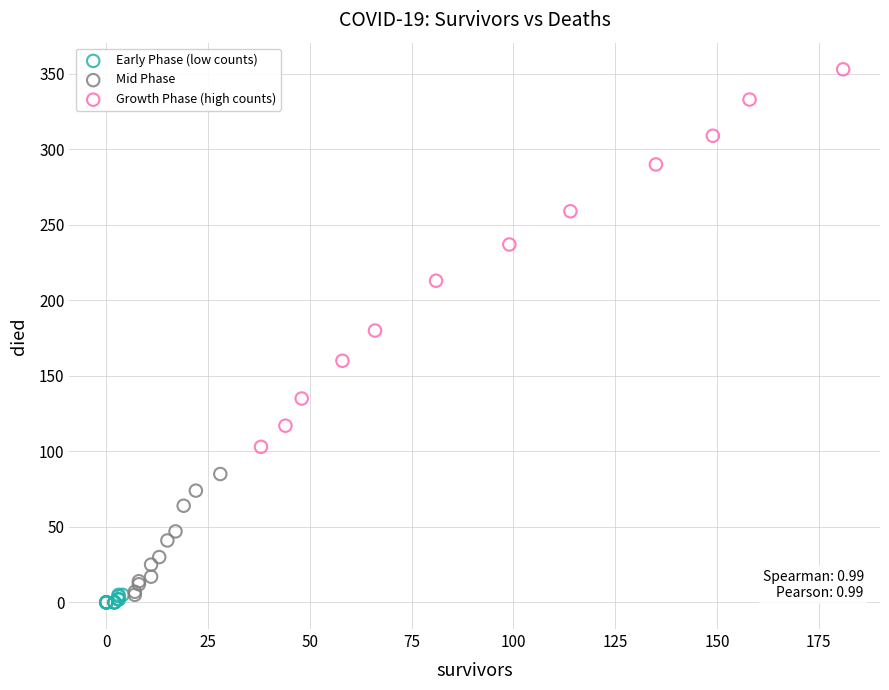

Which series has the largest Y range (max minus min)?

Growth Phase (high counts)